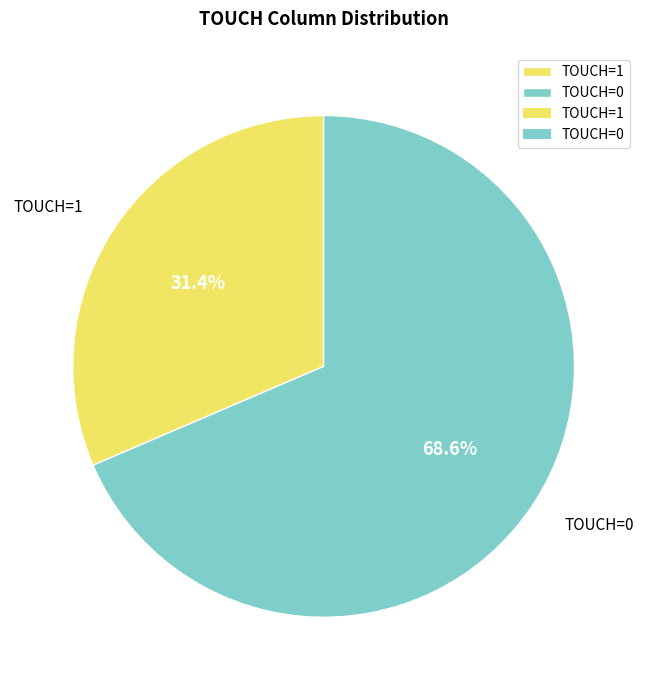

To the nearest percent, what is the difference between the largest and smallest slice percentages?

37%